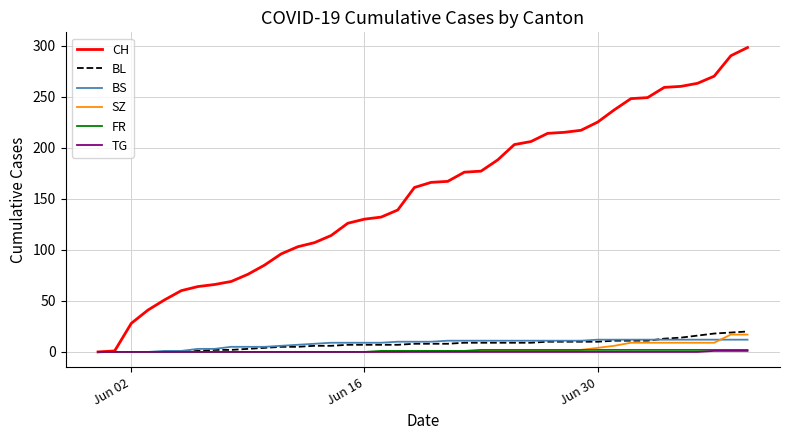

What is the difference between the maximum and minimum values in the BL series?

20